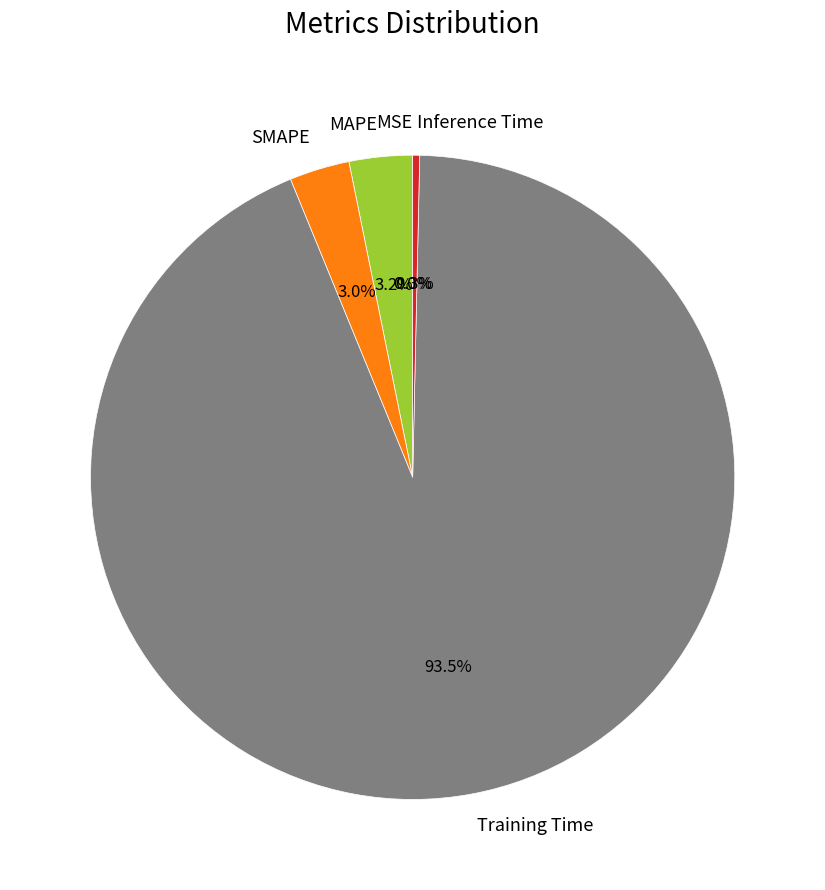

Which category accounts for the majority?

Training Time